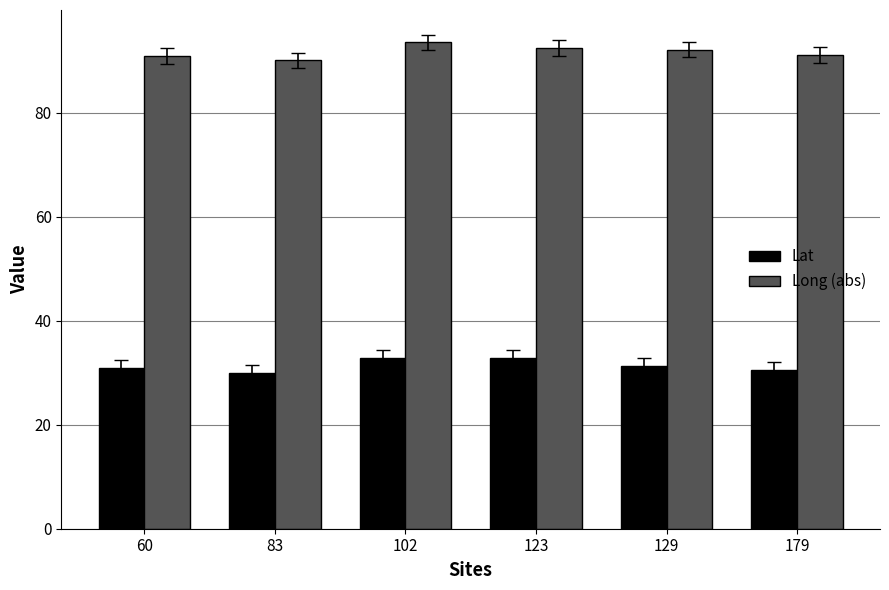

How many series are shown in this chart?

2